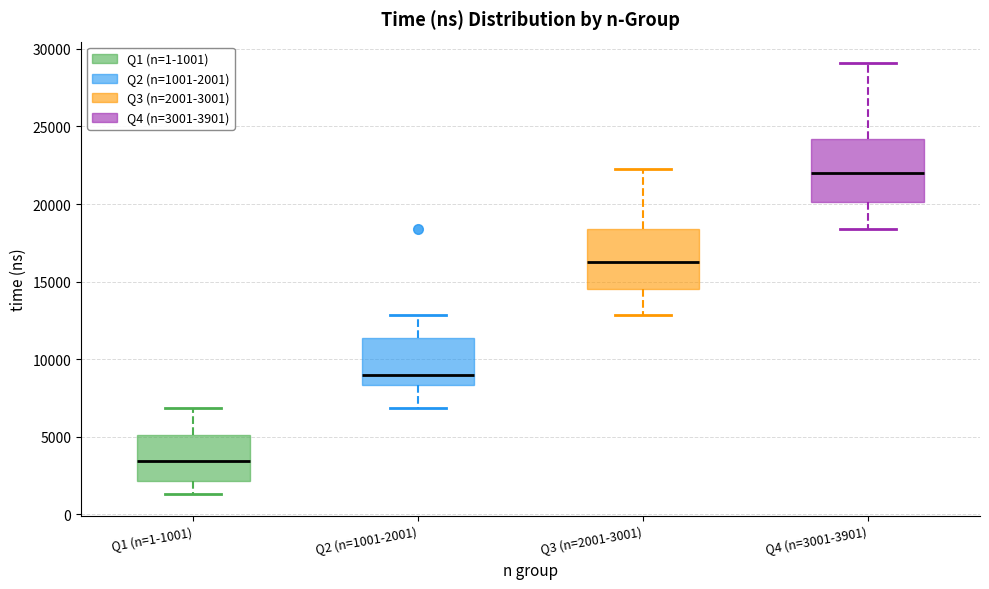

Which box has the highest median line?

Q4 (n=3001-3901)